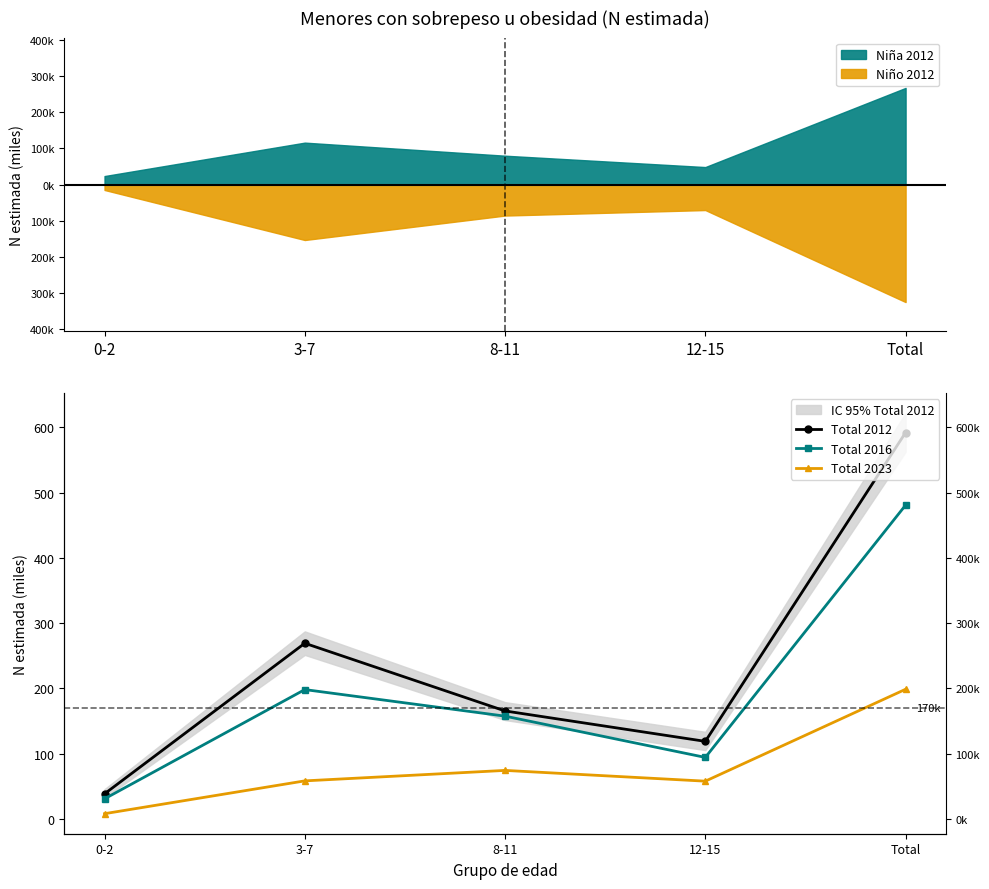

Which series has the largest total across all categories?

Total 2012